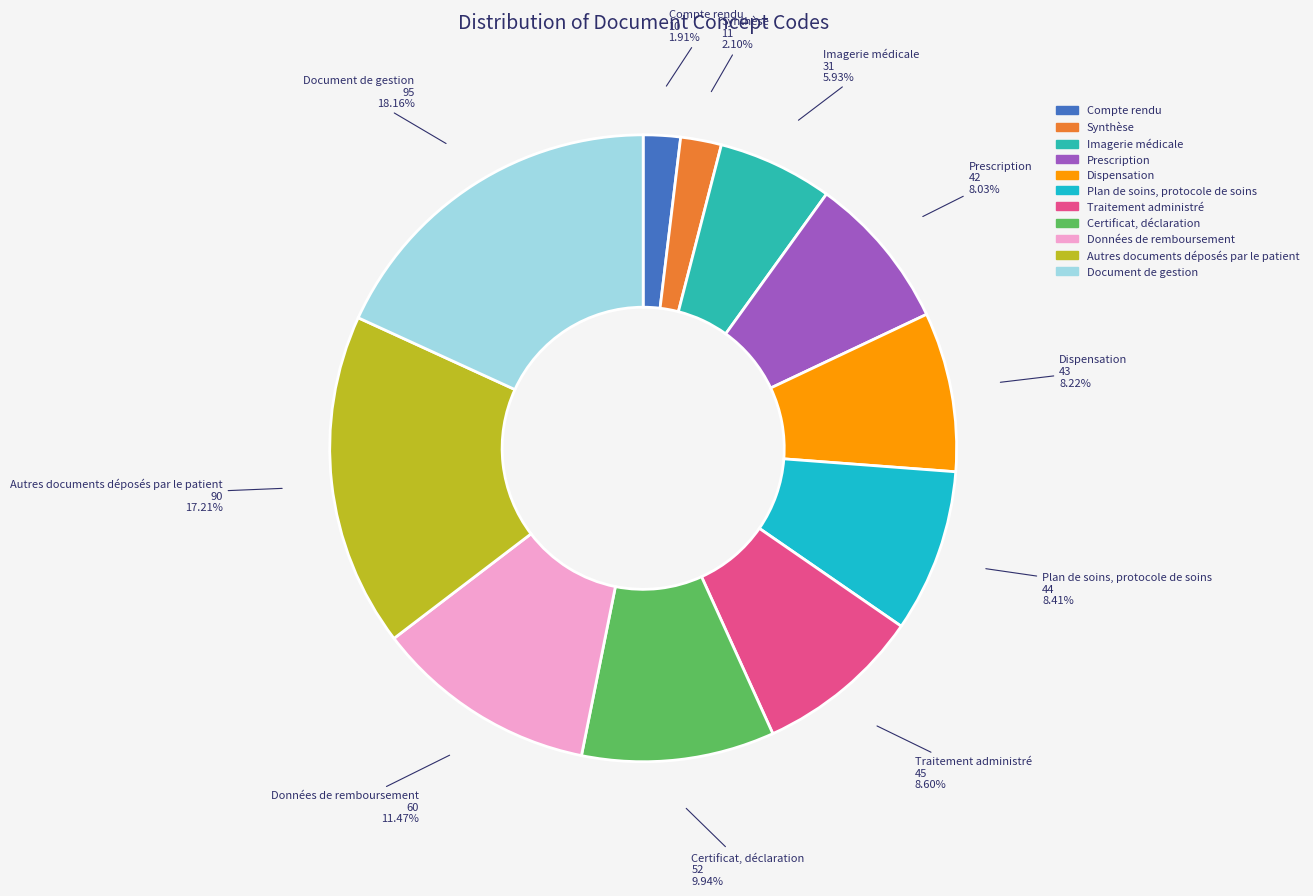

Does Plan de soins, protocole de soins account for over 50% of the chart?

No